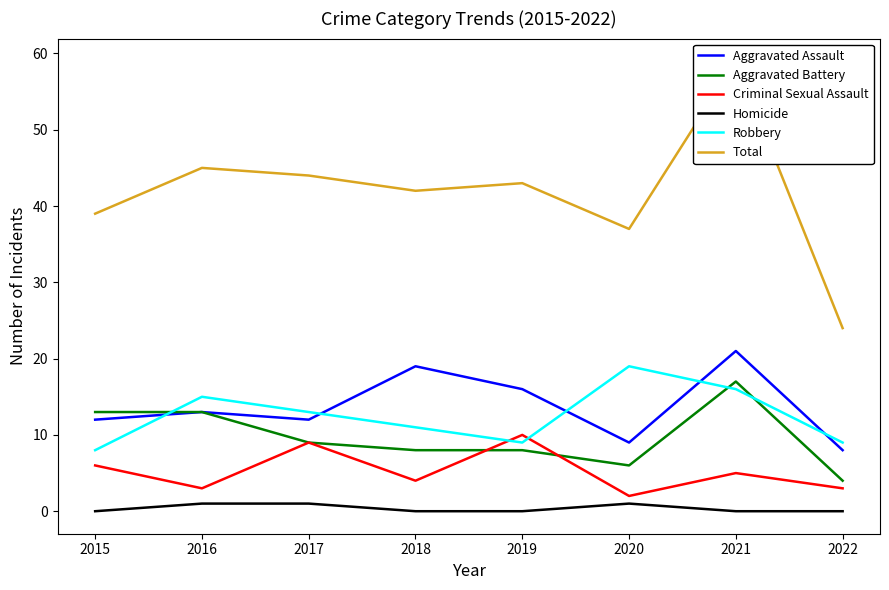

What is the spread (max minus min) of values at 2020?

36